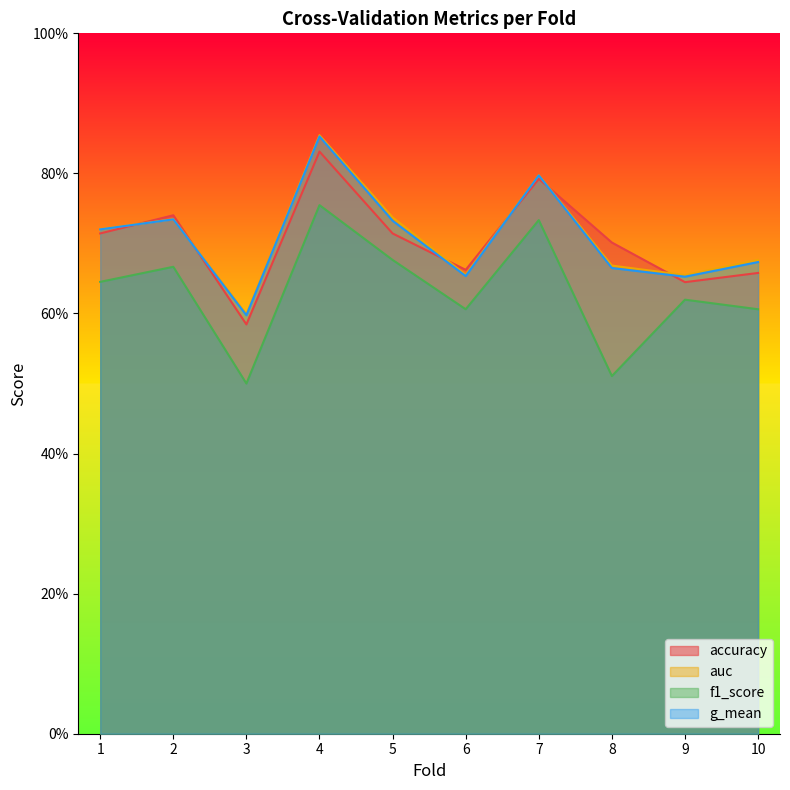

At which label is auc closest to 0?

3